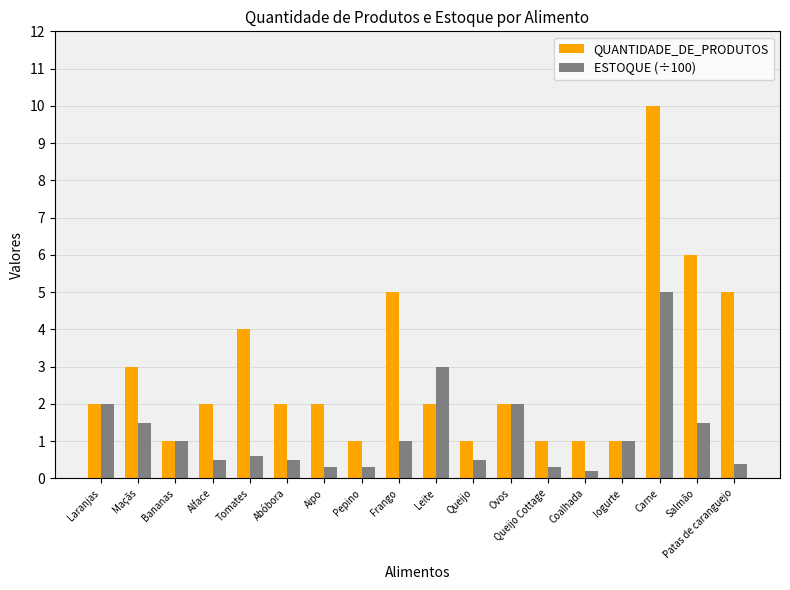

What is the total value across all series at Laranjas?

4.0